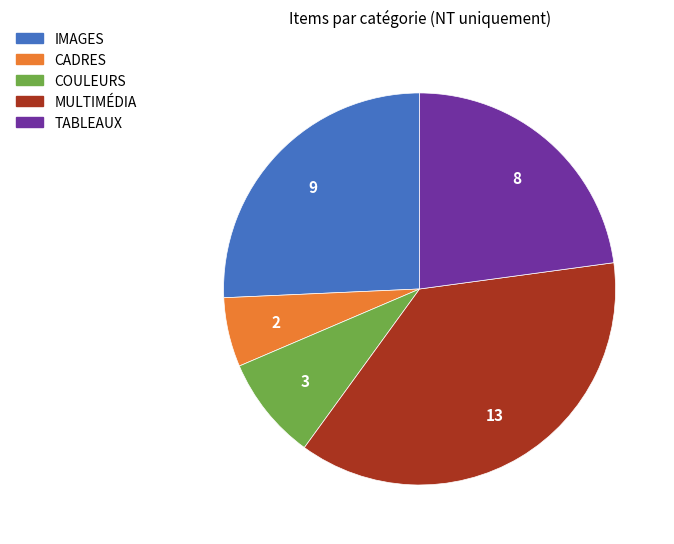

Combined, do MULTIMÉDIA and TABLEAUX account for over 50%?

Yes